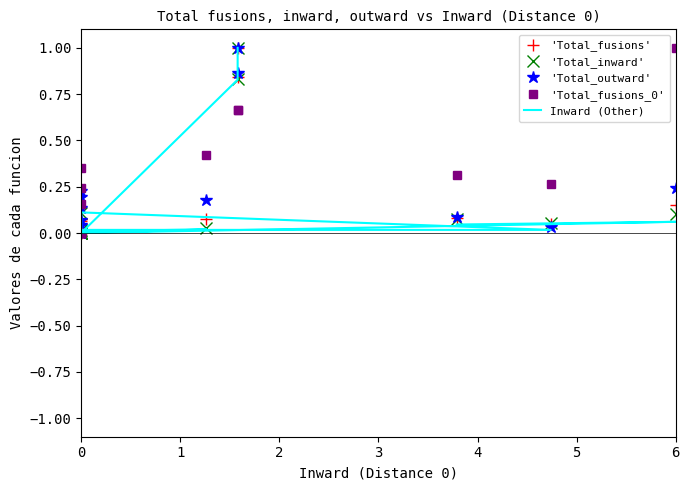

List the series in order of their peak value, highest first.

'Total_fusions', 'Total_inward', 'Total_outward', 'Total_fusions_0', Inward (Other)